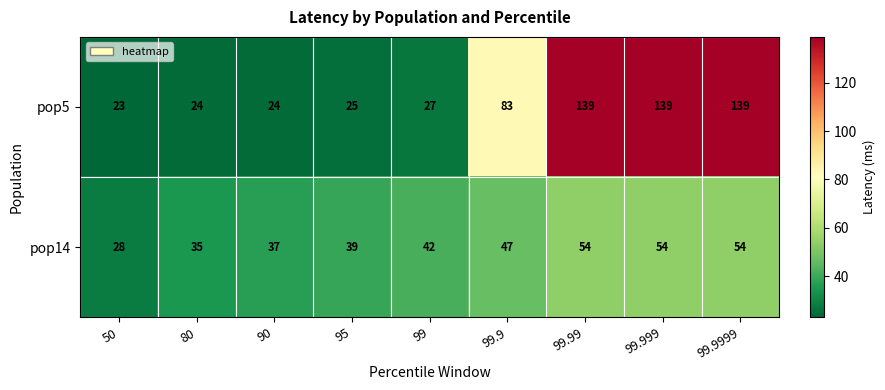

The value of pop14 at 99.99 is 54. True or false?

True